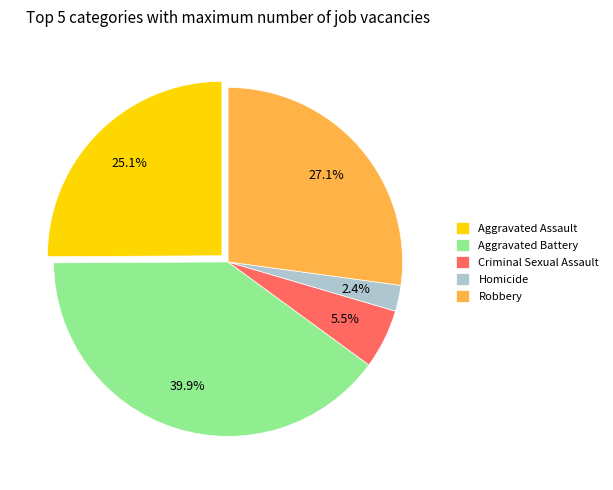

What percentage is the Homicide slice, to the nearest percent?

2%